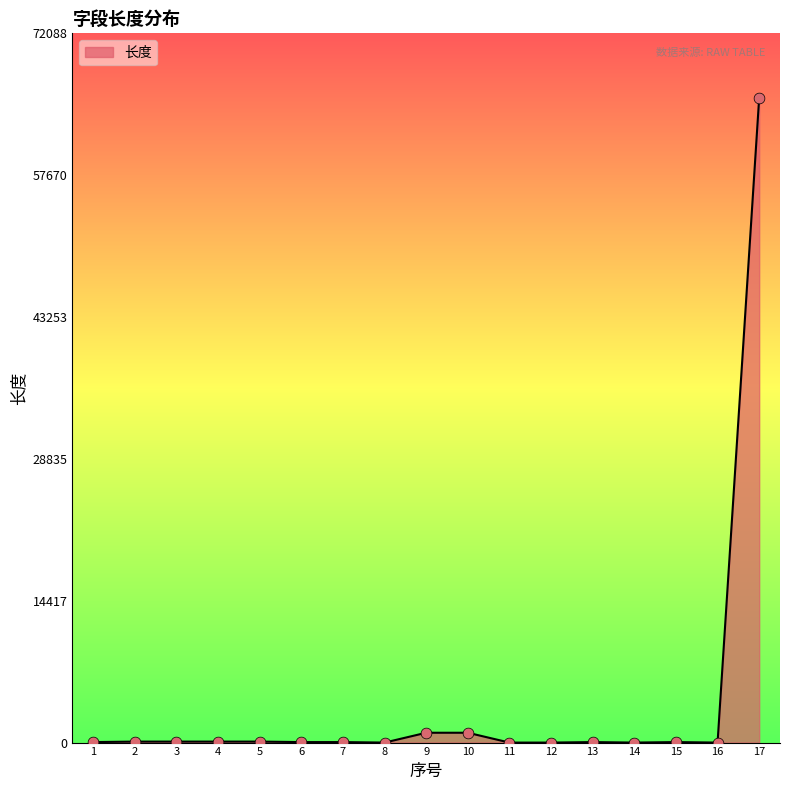

What is the change in value from 5 to 13?

-50